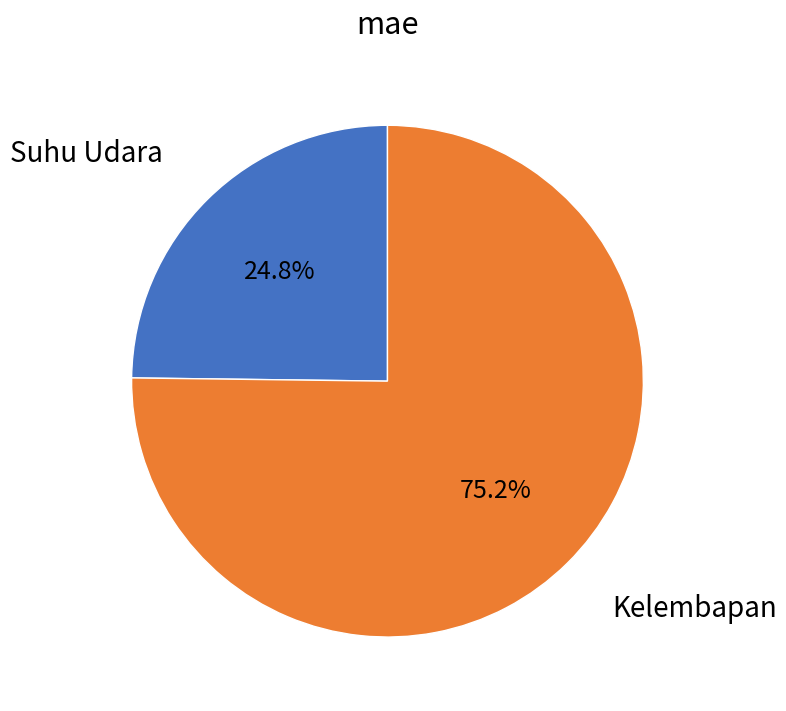

Which has a higher value, Suhu Udara or Kelembapan?

Kelembapan